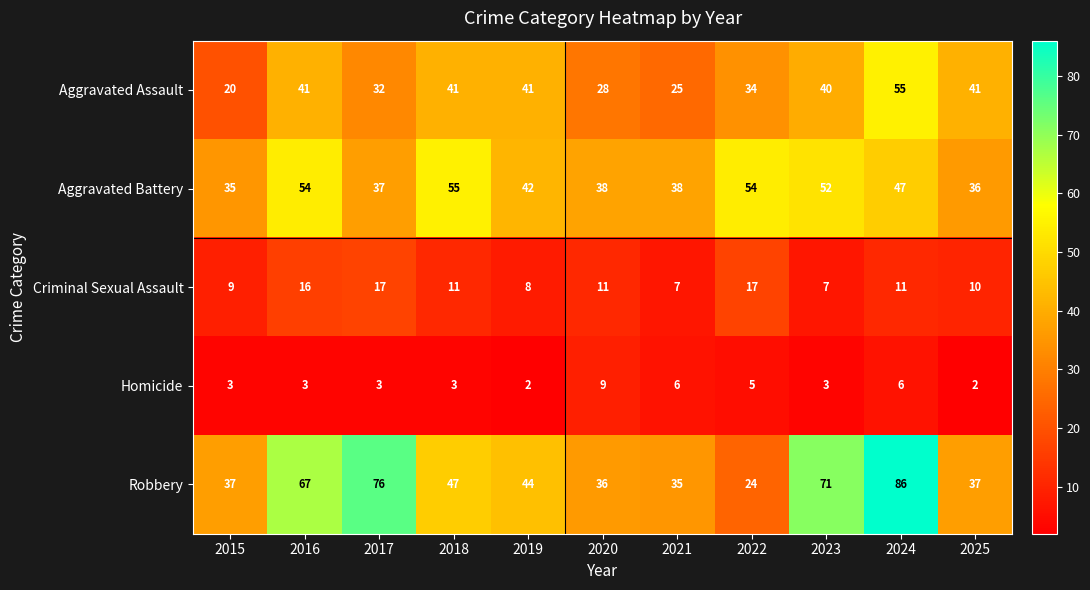

Which series has the largest range (max minus min)?

Robbery